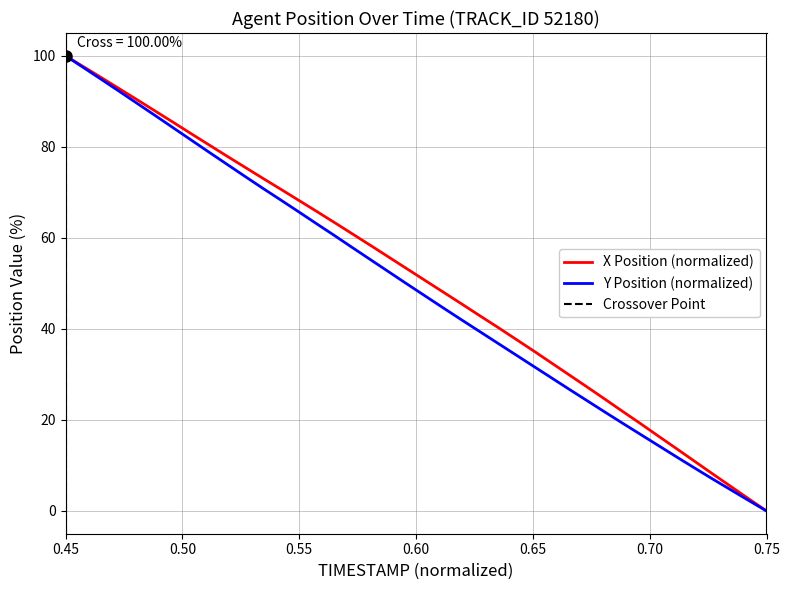

Reading left to right, transcribe all the data shown in this chart.

X: 100.0	97.6	95.2	92.7	90.3	87.8	85.4	82.9	80.4	77.9	75.5	73.0	70.6	68.2	65.7	63.3	60.8	58.3	55.7	53.2	50.7	48.1	45.6	43.0	40.5	37.9	35.3	32.6	30.0	27.3	24.6	21.9	19.2	16.4	13.7	10.9	8.2	5.4	2.7	0.0
Y: 100.0	97.4	94.8	92.2	89.5	86.8	84.2	81.5	78.8	76.1	73.5	70.8	68.3	65.6	63.0	60.4	57.8	55.1	52.5	49.9	47.3	44.7	42.1	39.5	37.0	34.4	31.9	29.3	26.8	24.3	21.8	19.3	16.8	14.3	11.9	9.4	7.0	4.7	2.3	0.0